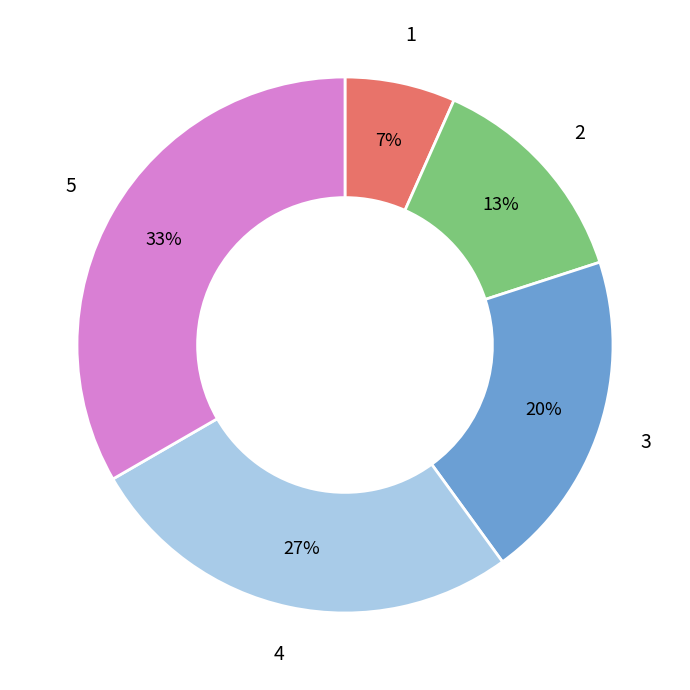

Combined, do 5 and 3 account for over 50%?

Yes